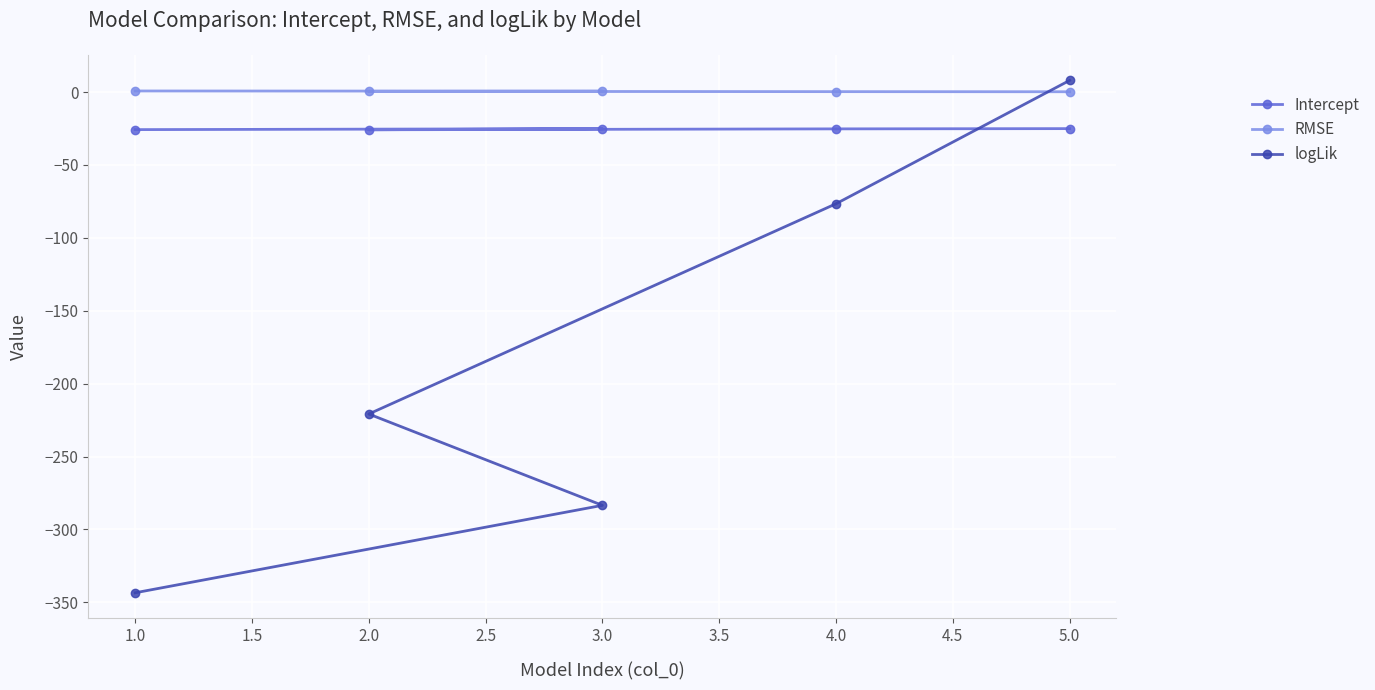

List the series in order of their peak value, lowest first.

Intercept, RMSE, logLik